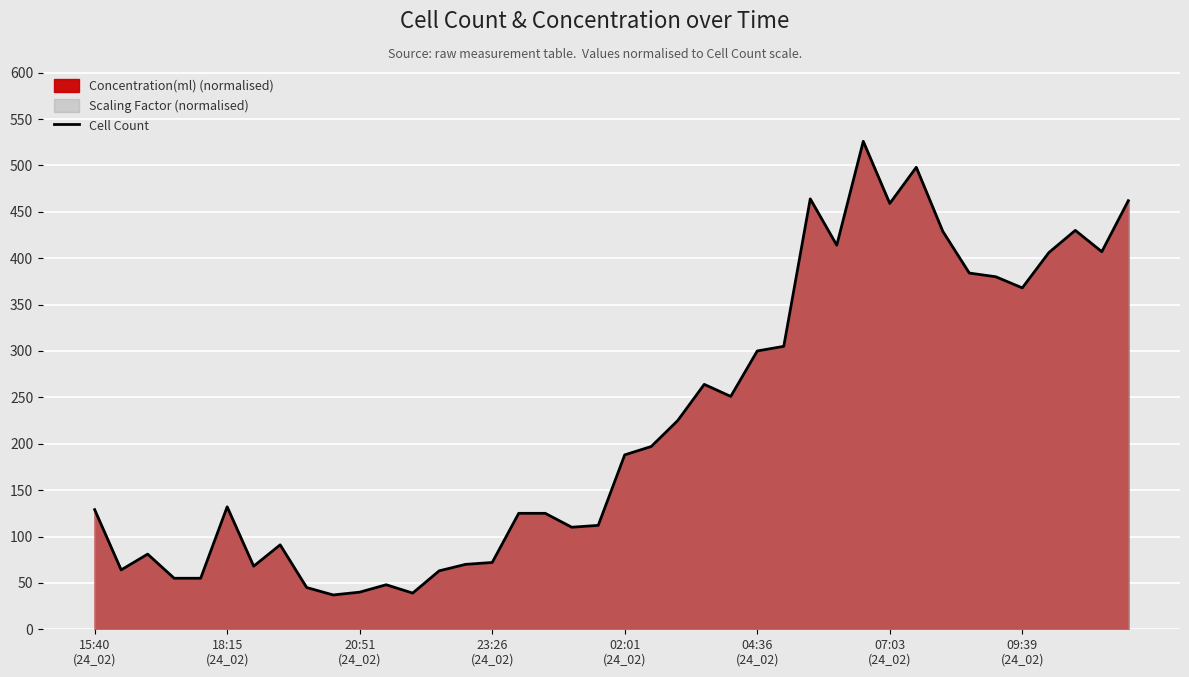

What is the difference between the maximum and minimum values?

489